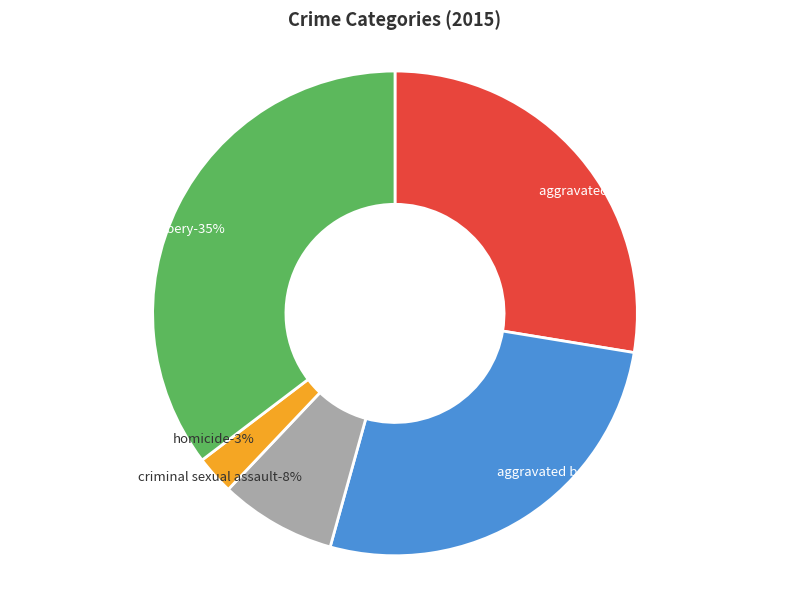

To the nearest percent, what is the difference between the Homicide and Robbery slice percentages?

33%